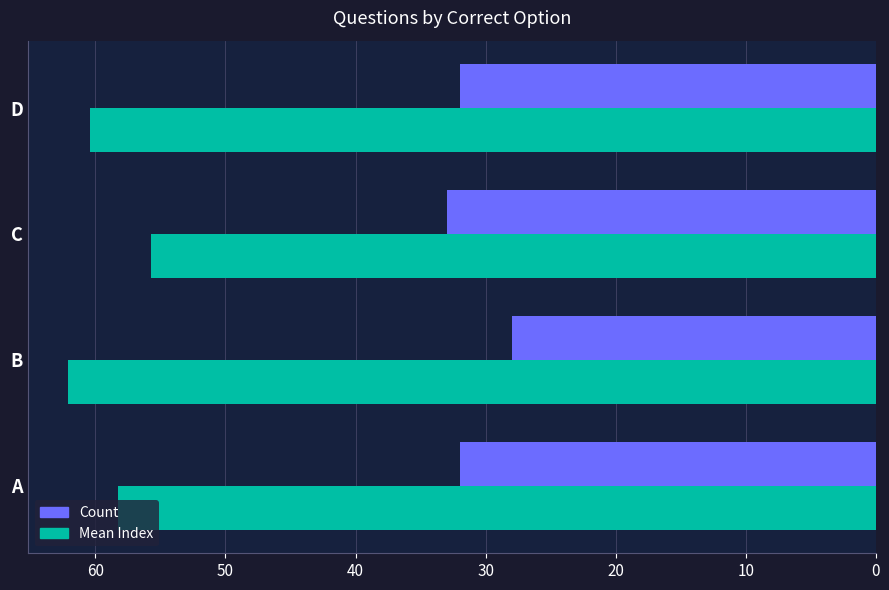

Which series has the largest total across all categories?

Mean Index